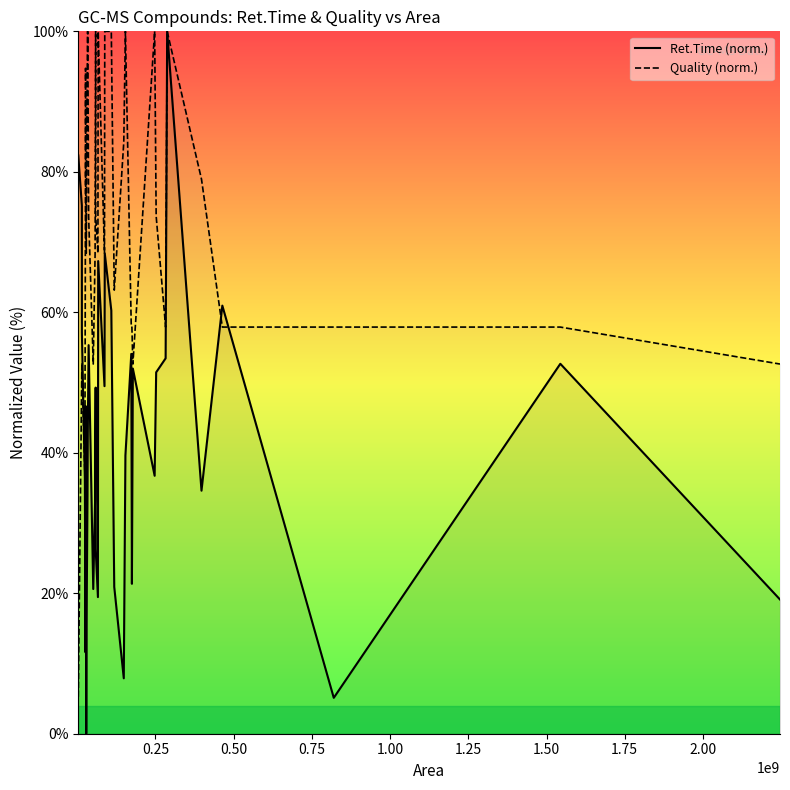

What is the lowest value of the Quality (norm.) series?

5.3